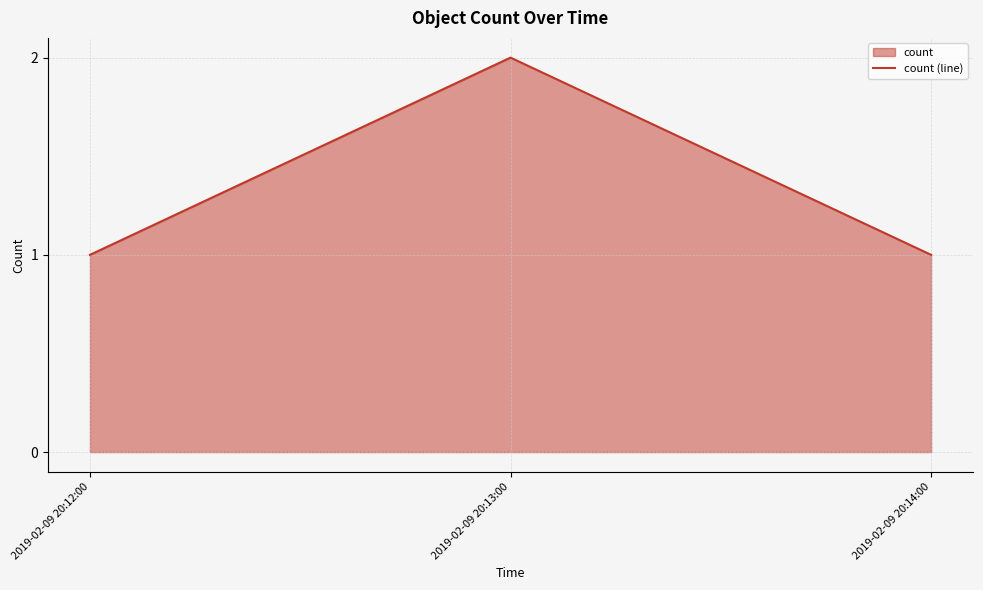

What is the sum of all values?

4